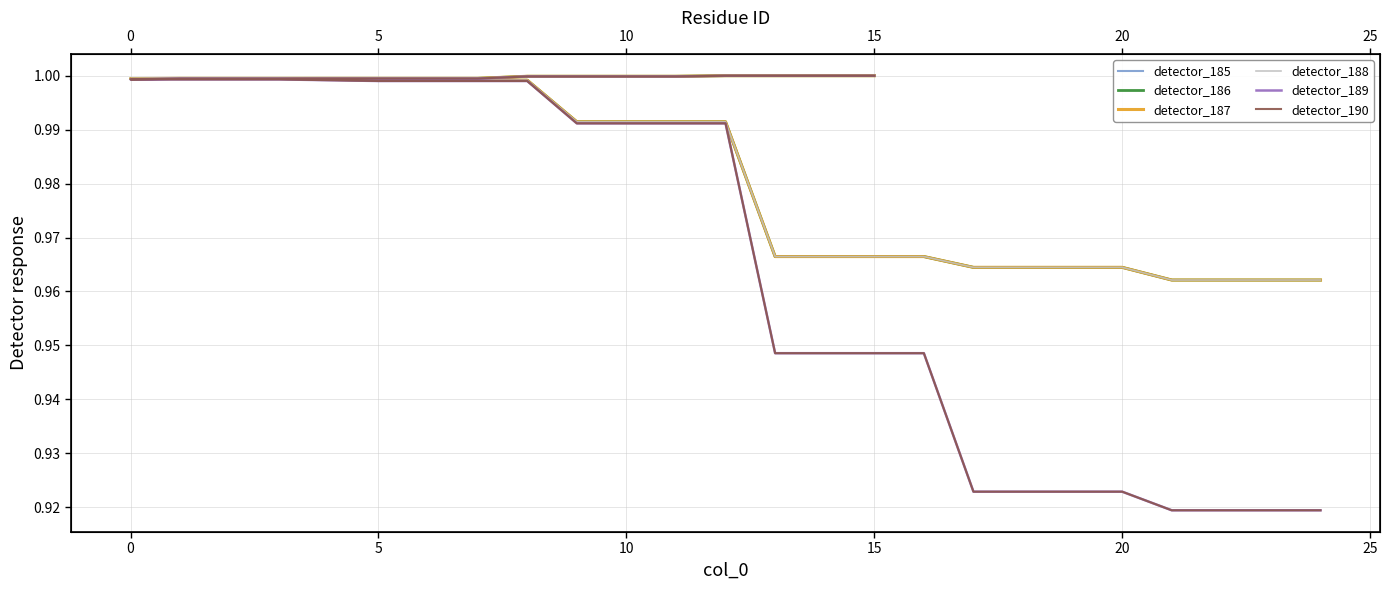

Which series has the largest total across all categories?

detector_185